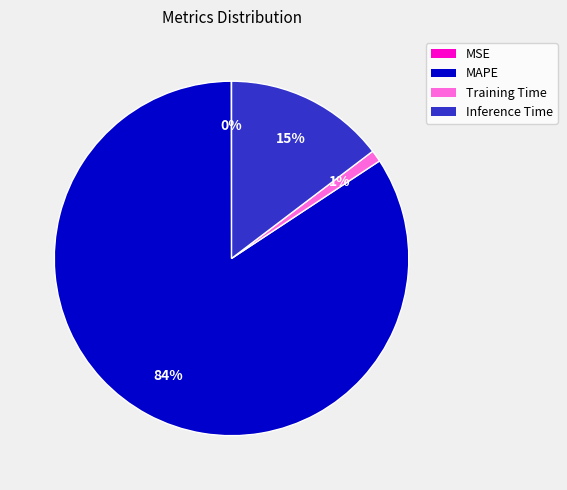

Which category has the biggest portion of the pie?

MAPE